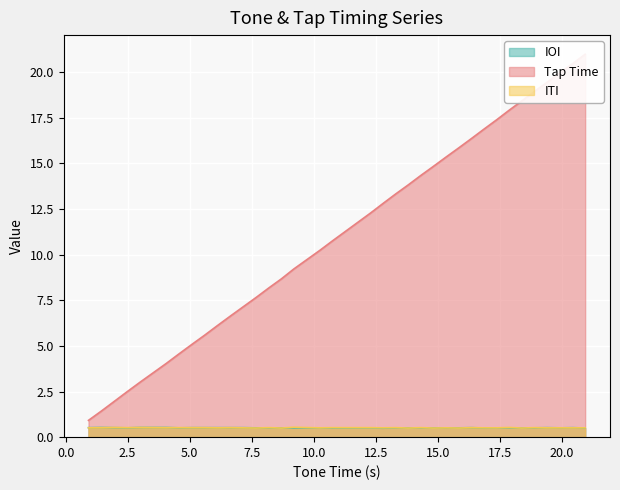

How many lines are shown in the chart?

3